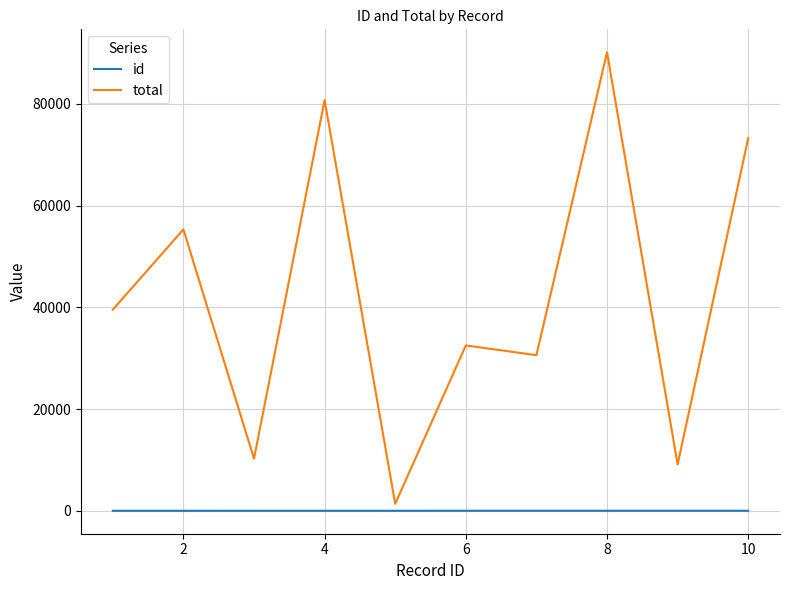

What is the maximum value for total?

90157